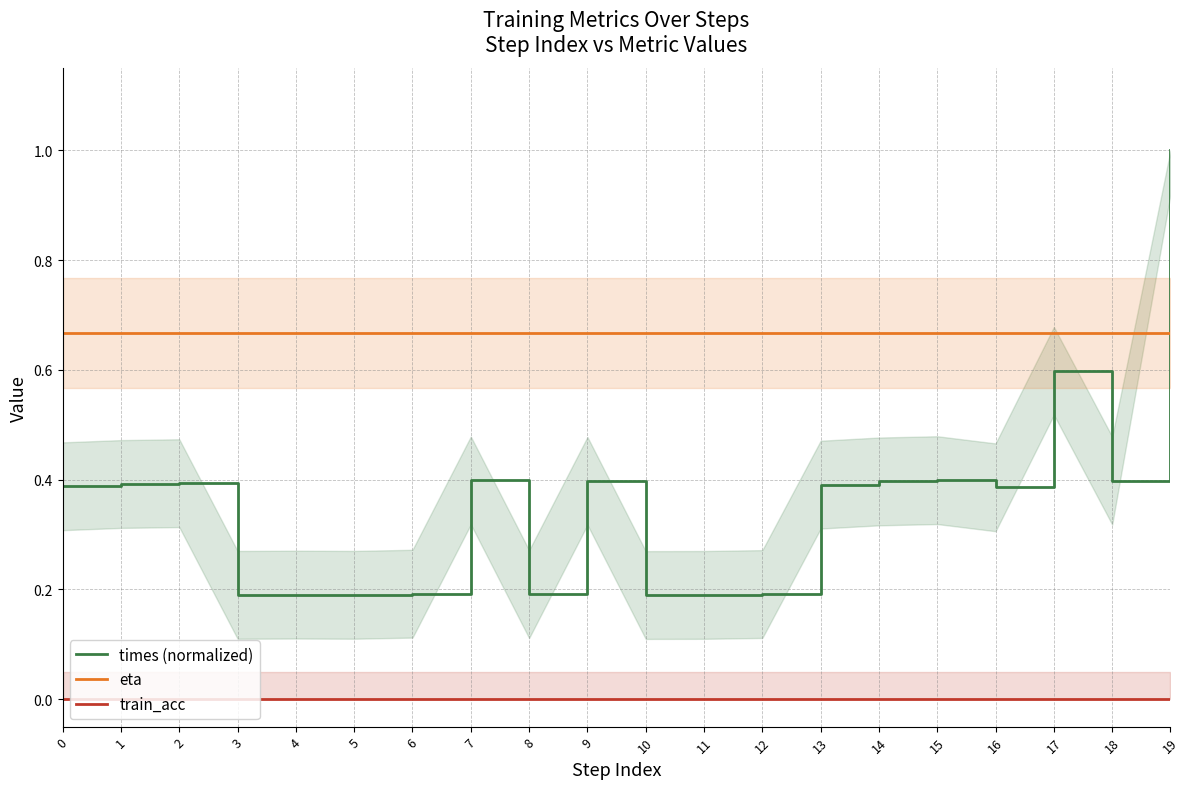

List the series in order of their overall mean, lowest first.

train_acc, times (normalized), eta